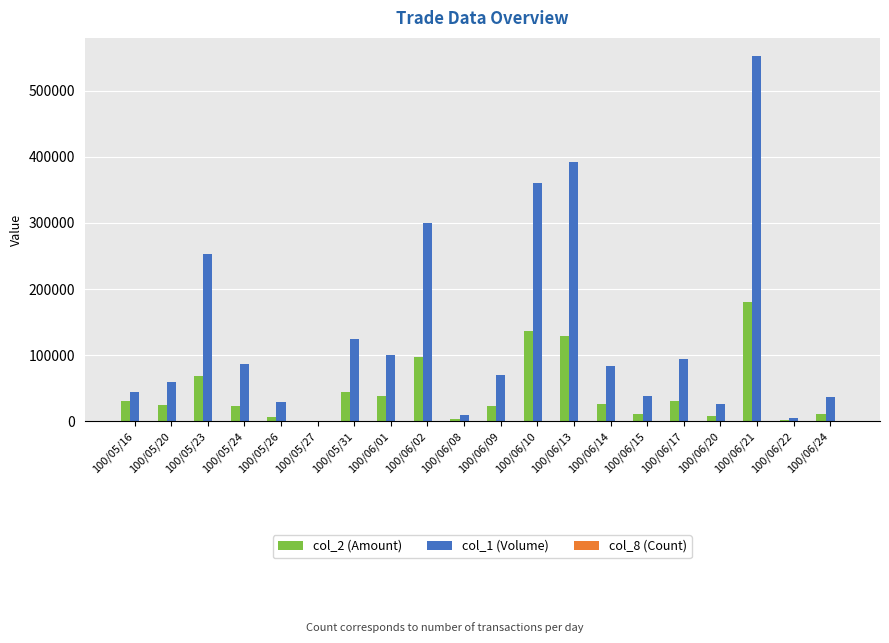

The col_1 (Volume) series shows 1000 at 100/05/27. True or false?

True